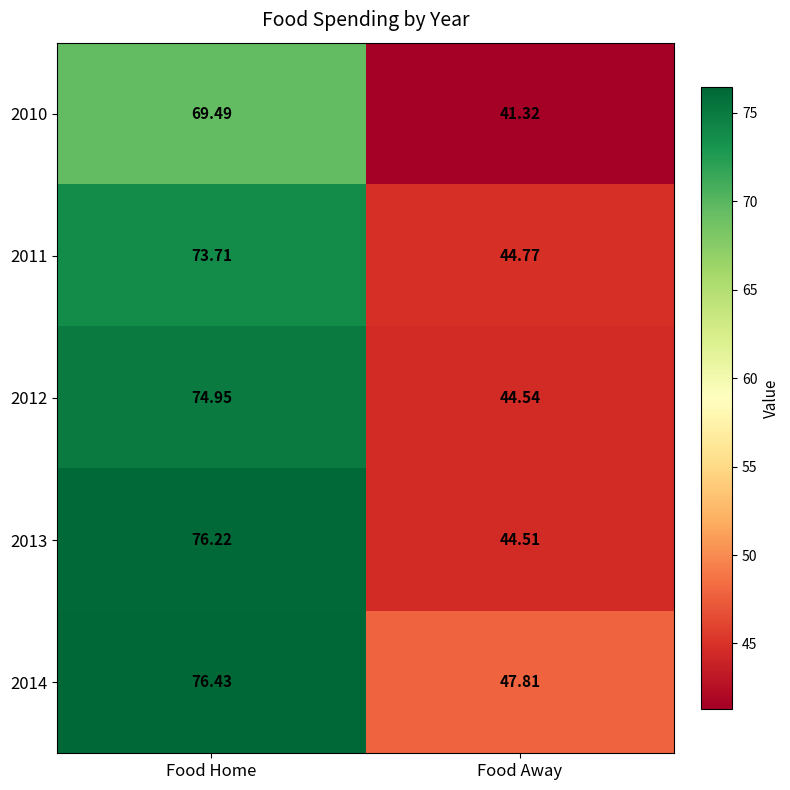

What is the greatest value displayed?

76.4